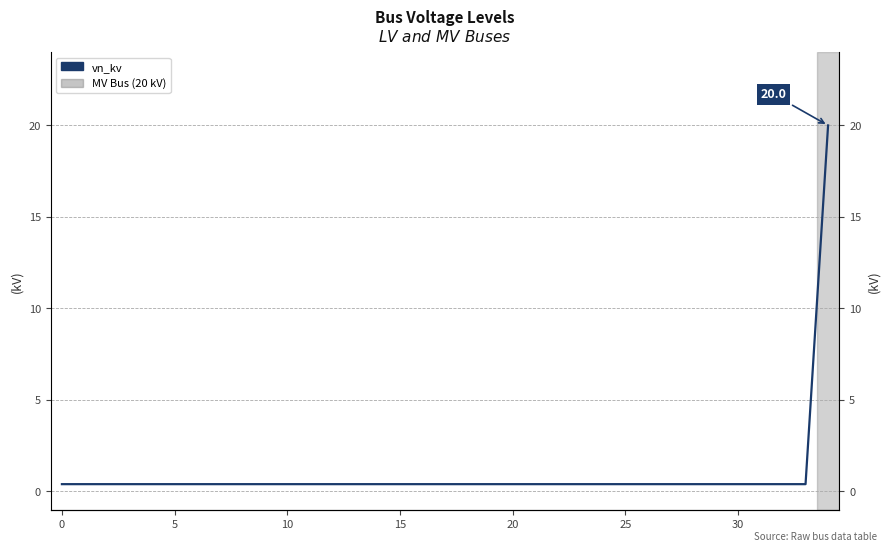

How many lines are shown in the chart?

1